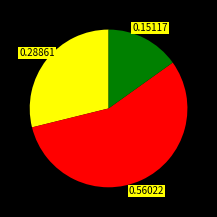

Is there a majority slice in this chart?

Yes